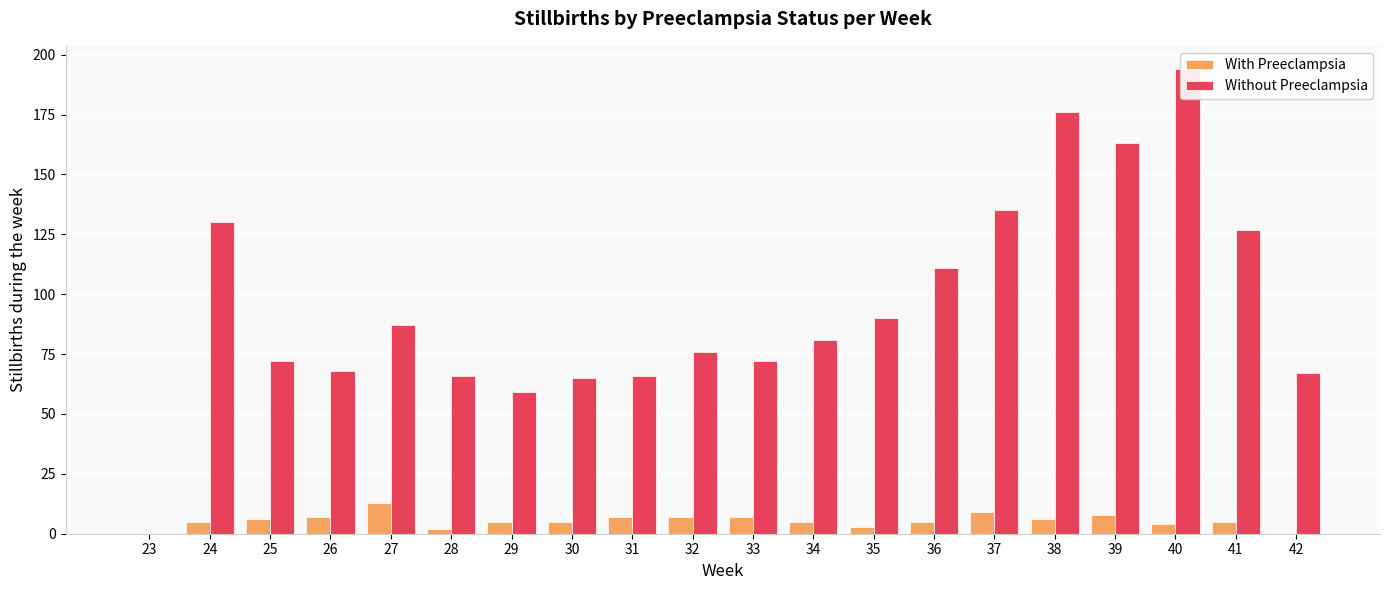

Which category has the lowest value in the Without Preeclampsia series?

23